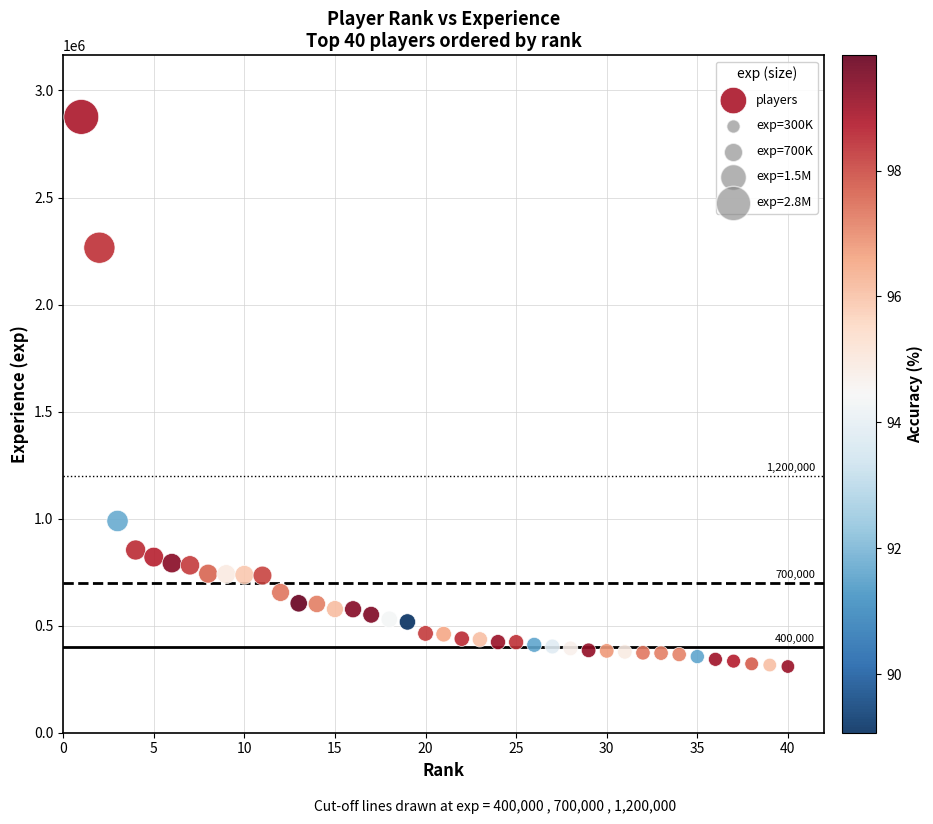

What is the range of Y values (max minus min)?

2567303